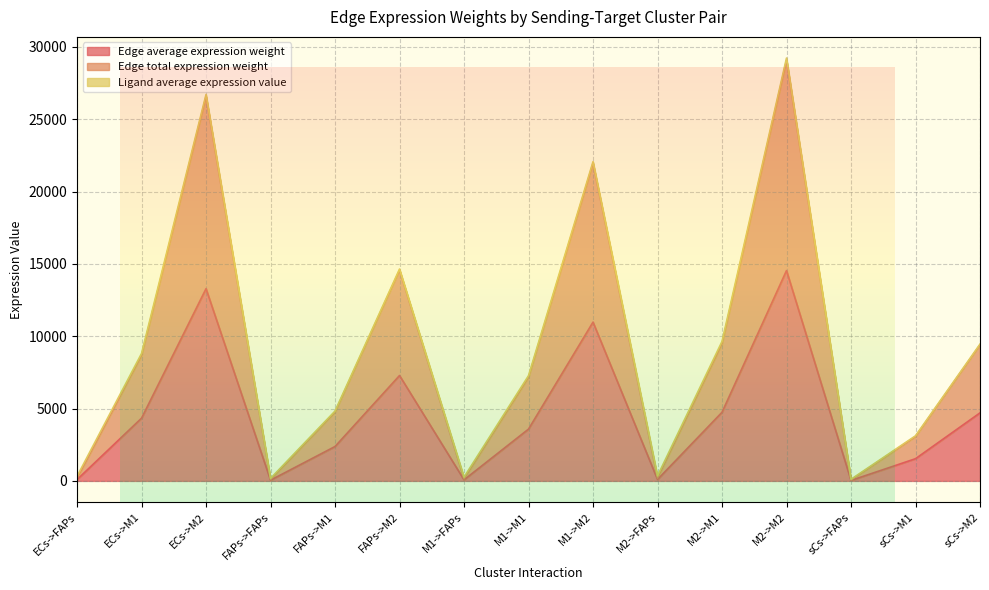

At which label does Edge total expression weight first exceed 7160?

ECs->M1